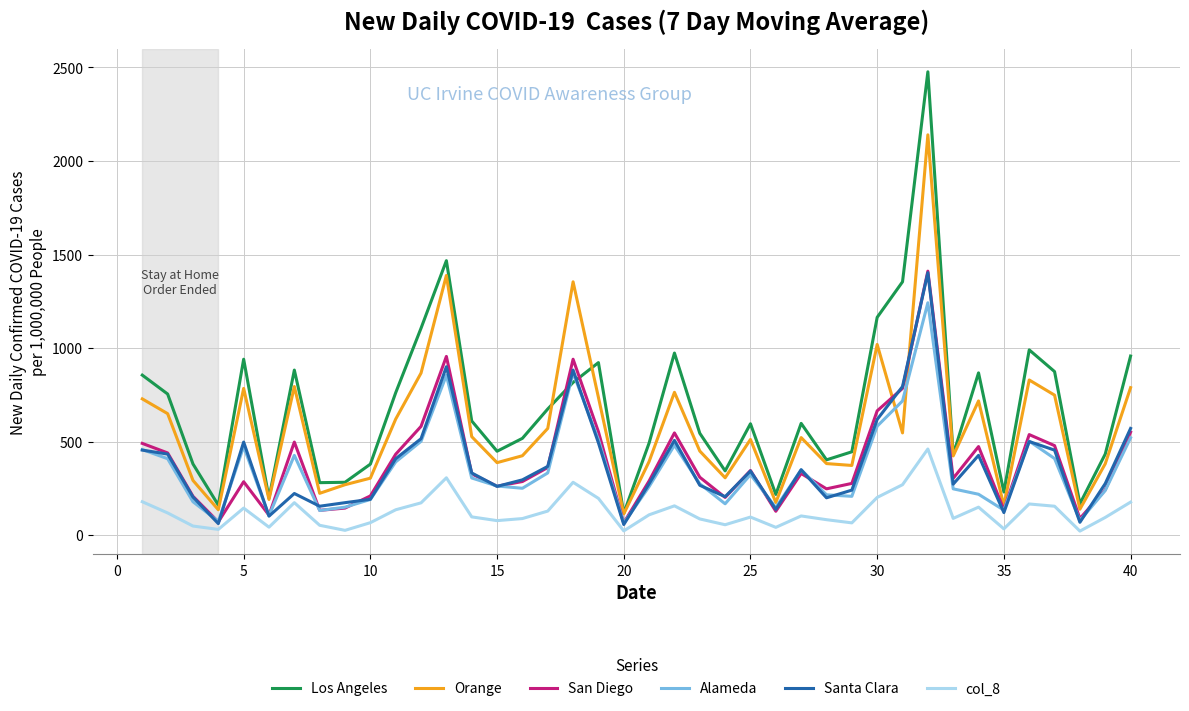

True or false: San Diego and Los Angeles cross at least once.

True